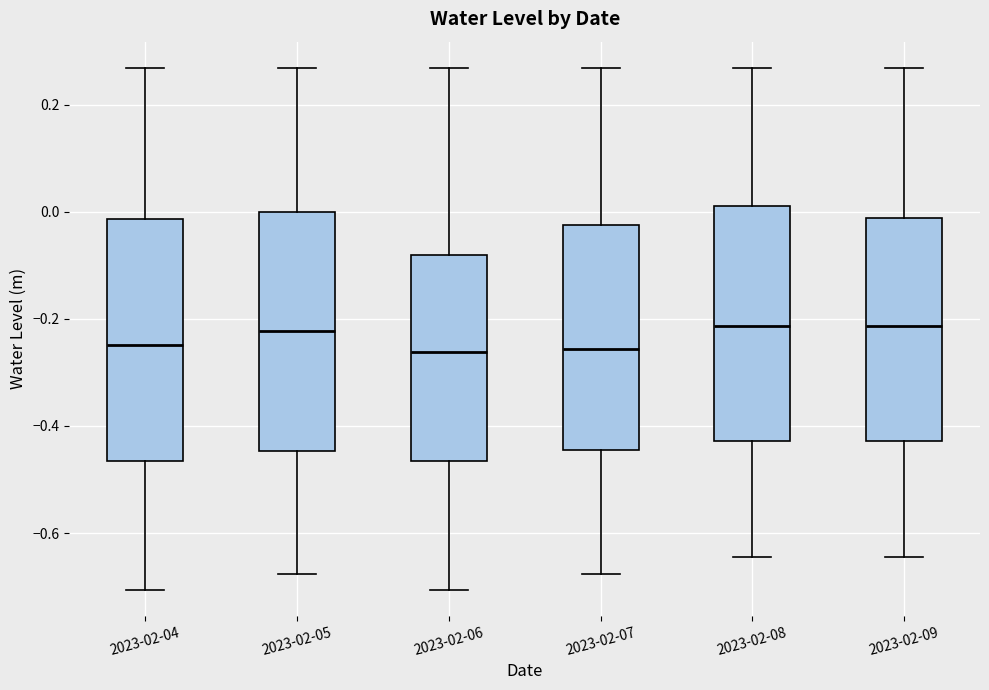

Reading left to right, transcribe this box plot: for each box, give where its median line is, the range the box spans, and where its two whiskers end, as read against the y-axis. The values are not printed on the chart, so give them approximately, as read against the axis.

2023-02-04: median -0.24, box -0.46 to -0.02, whiskers -0.70 to 0.26
2023-02-05: median -0.22, box -0.44 to 0.00, whiskers -0.68 to 0.26
2023-02-06: median -0.26, box -0.46 to -0.08, whiskers -0.70 to 0.26
2023-02-07: median -0.26, box -0.44 to -0.02, whiskers -0.68 to 0.26
2023-02-08: median -0.22, box -0.42 to 0.02, whiskers -0.64 to 0.26
2023-02-09: median -0.22, box -0.42 to -0.02, whiskers -0.64 to 0.26